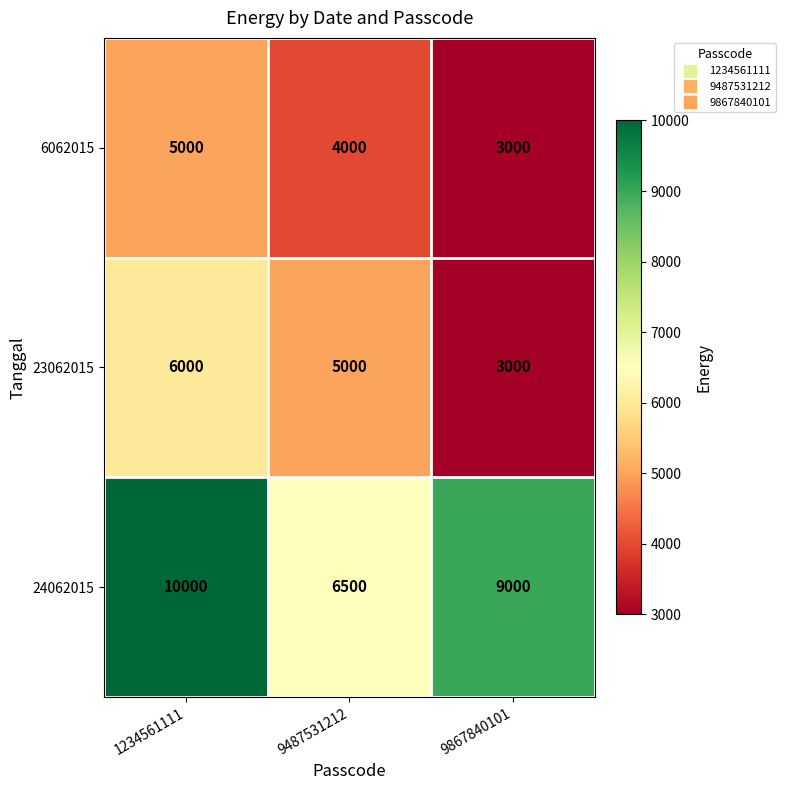

Read the 6062015 value at 9867840101.

3000